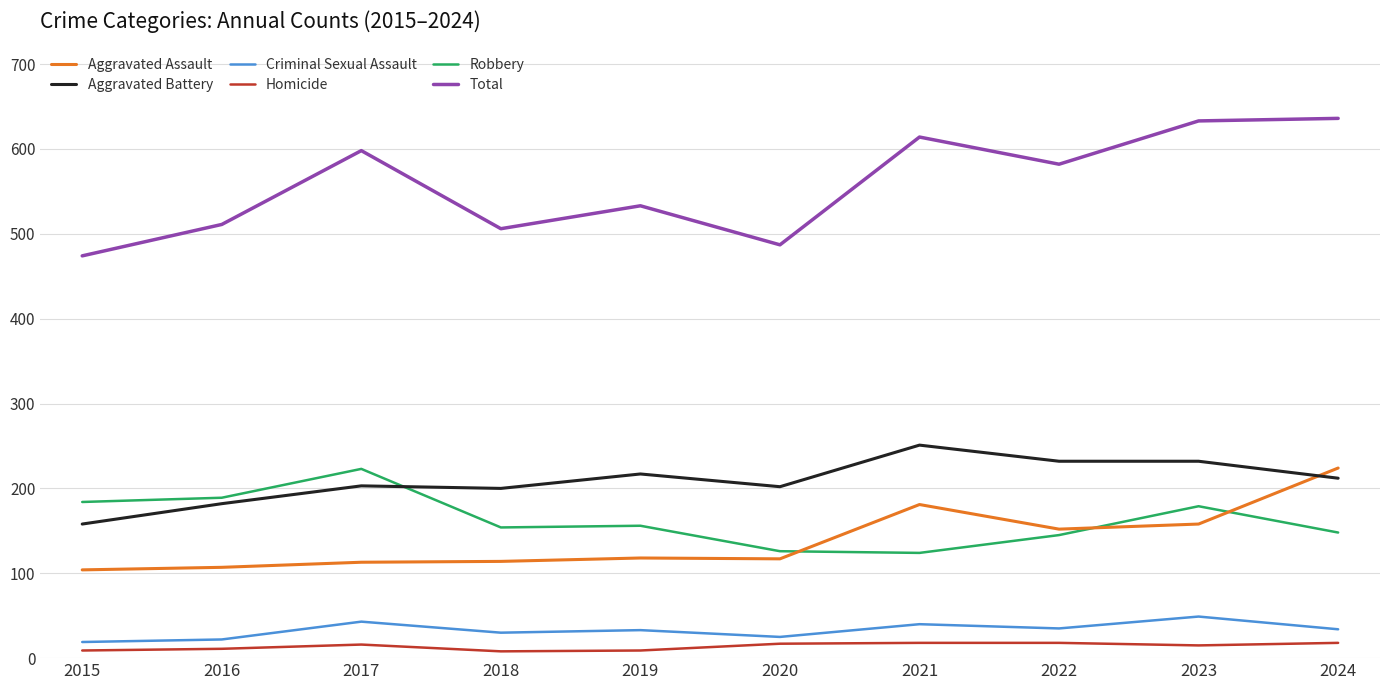

What is the maximum value for Total?

636